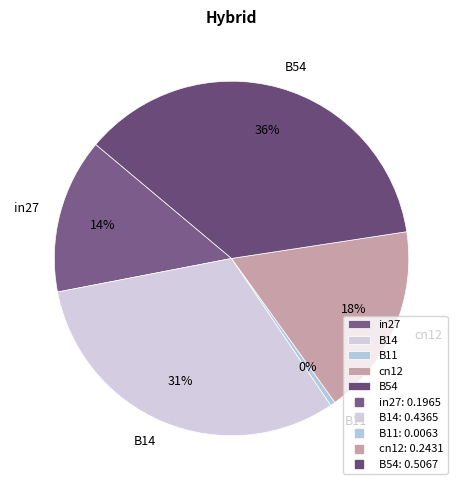

Is the sum of B11 and B54 greater than half?

No